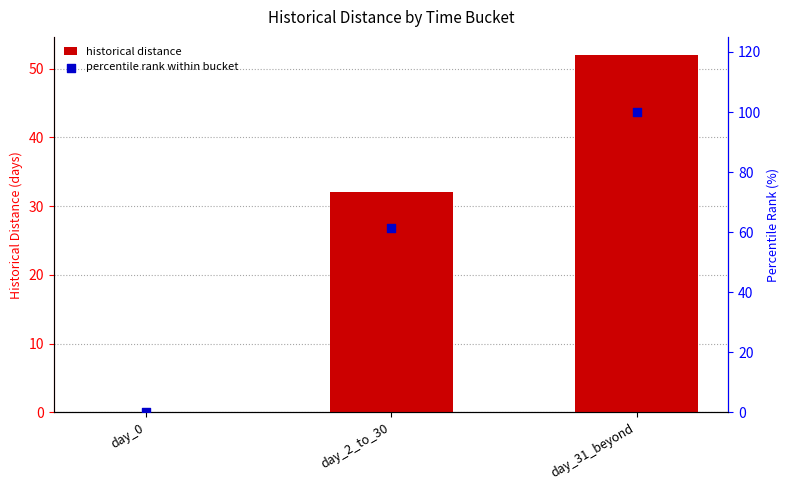

Which series reaches the maximum Y coordinate?

percentile rank within bucket